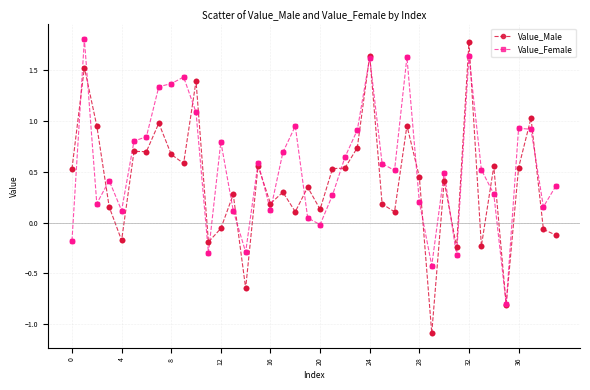

Which series has the largest total across all categories?

Value_Female